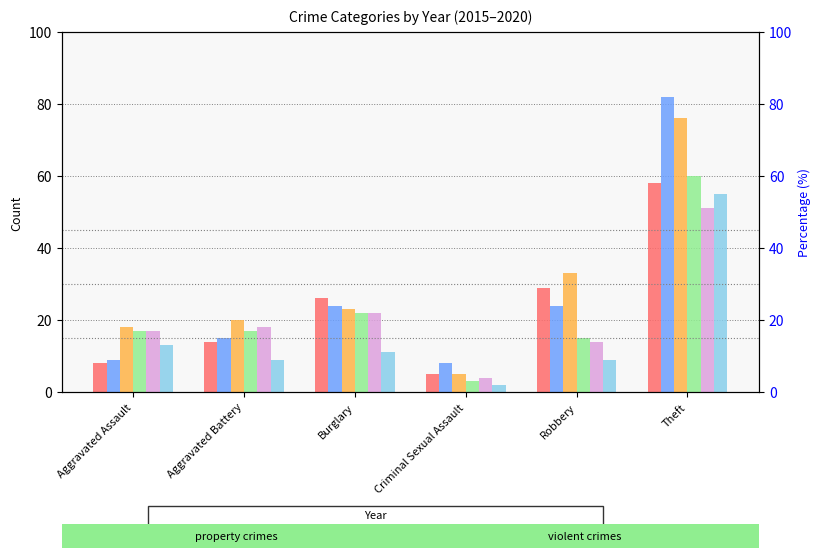

What position from the right is Burglary?

4